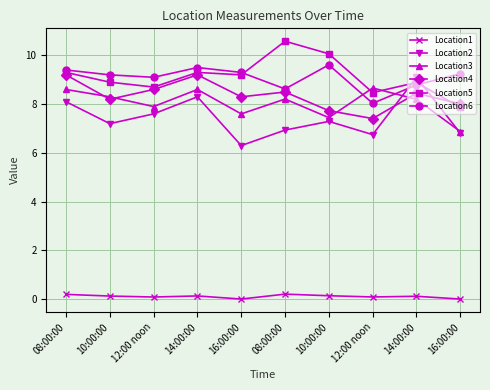

At how many categories does at least one series exceed 4?

10